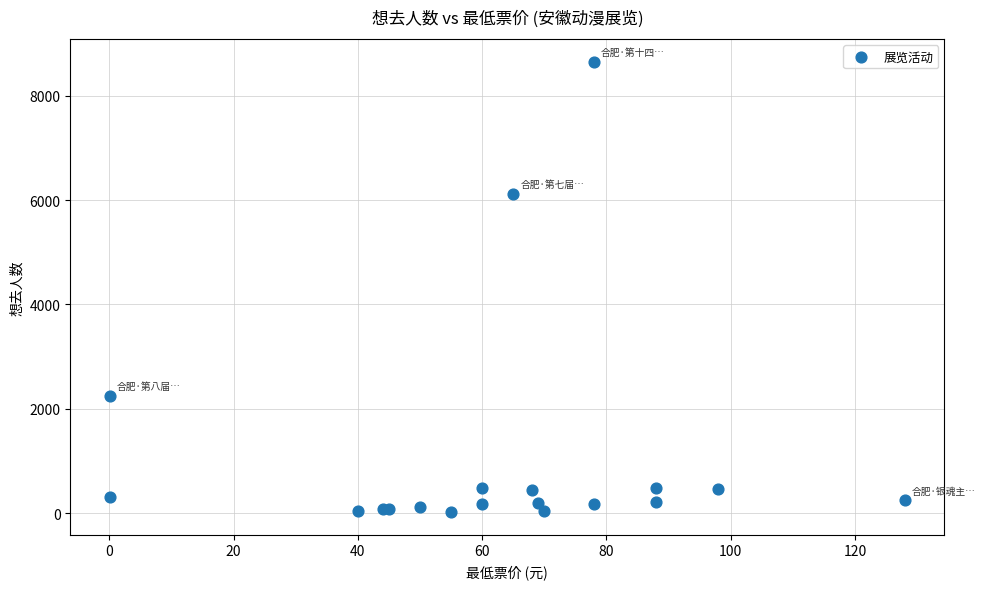

What Y value in the scatter plot is closest to 4335?

6123